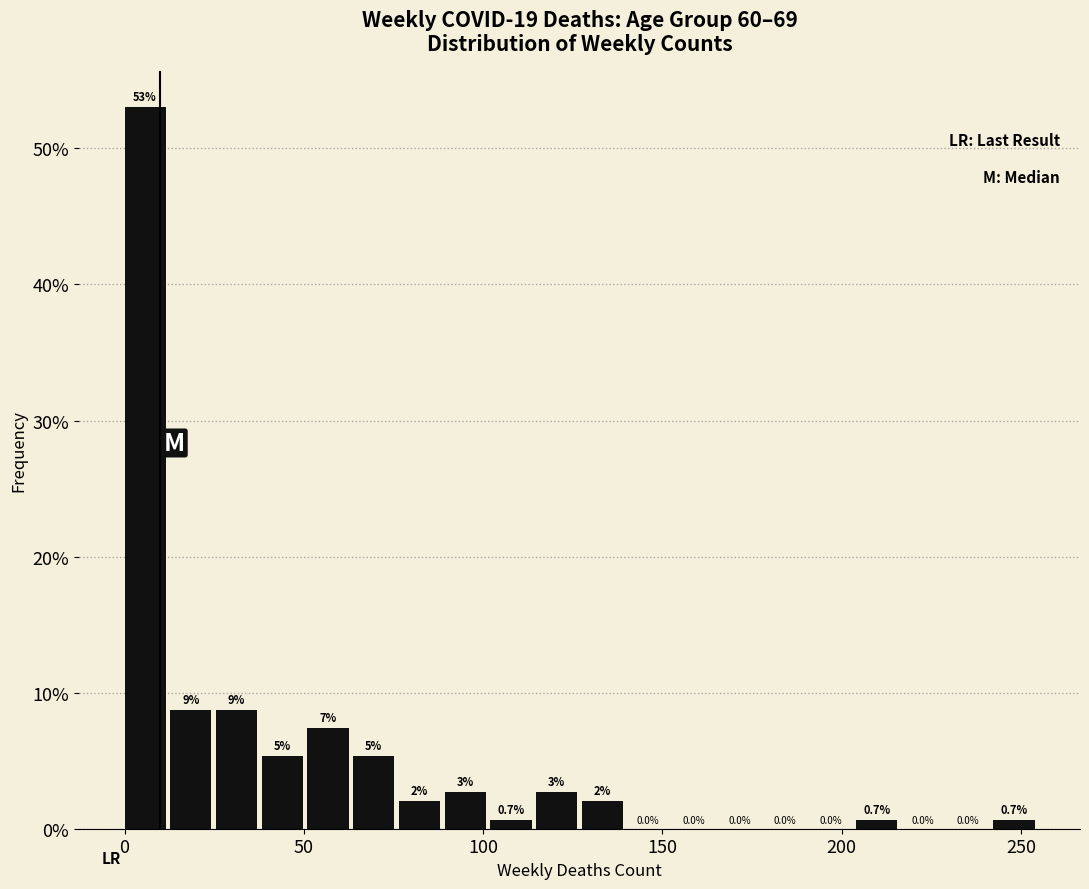

Read against the x-axis, roughly where is the centre of the tallest bar?

5